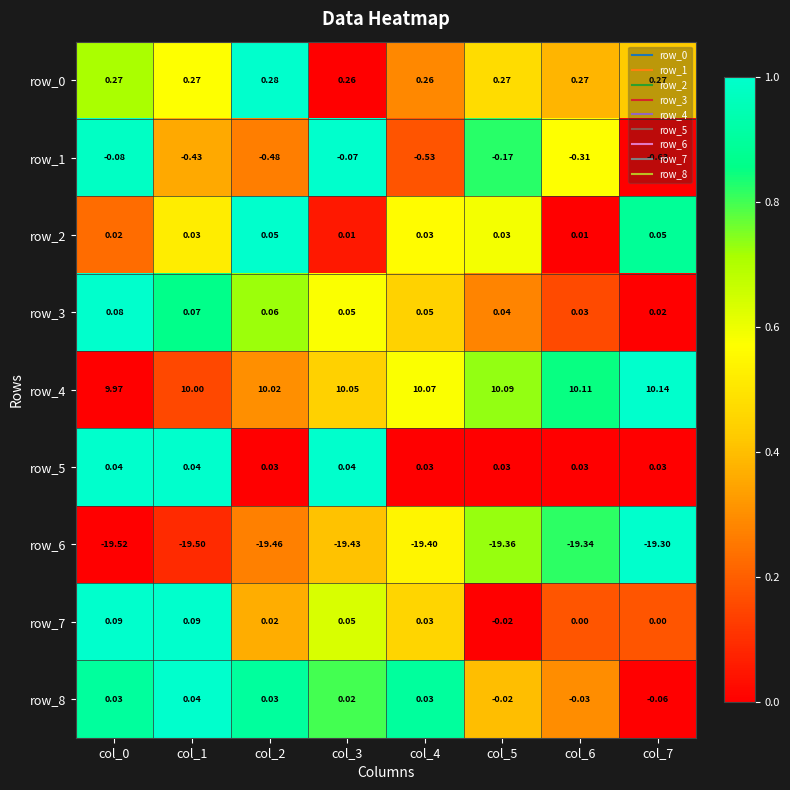

Is the value of row_0 at col_6 greater than the value of row_2 at col_3?

Yes